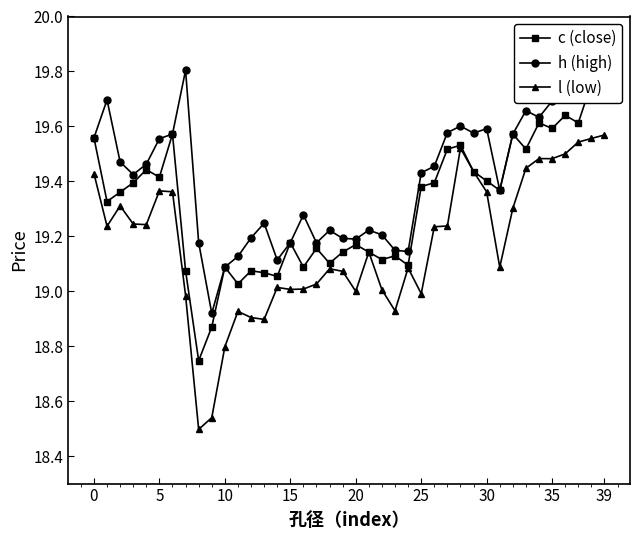

True or false: l (low) and h (high) intersect in this chart.

False